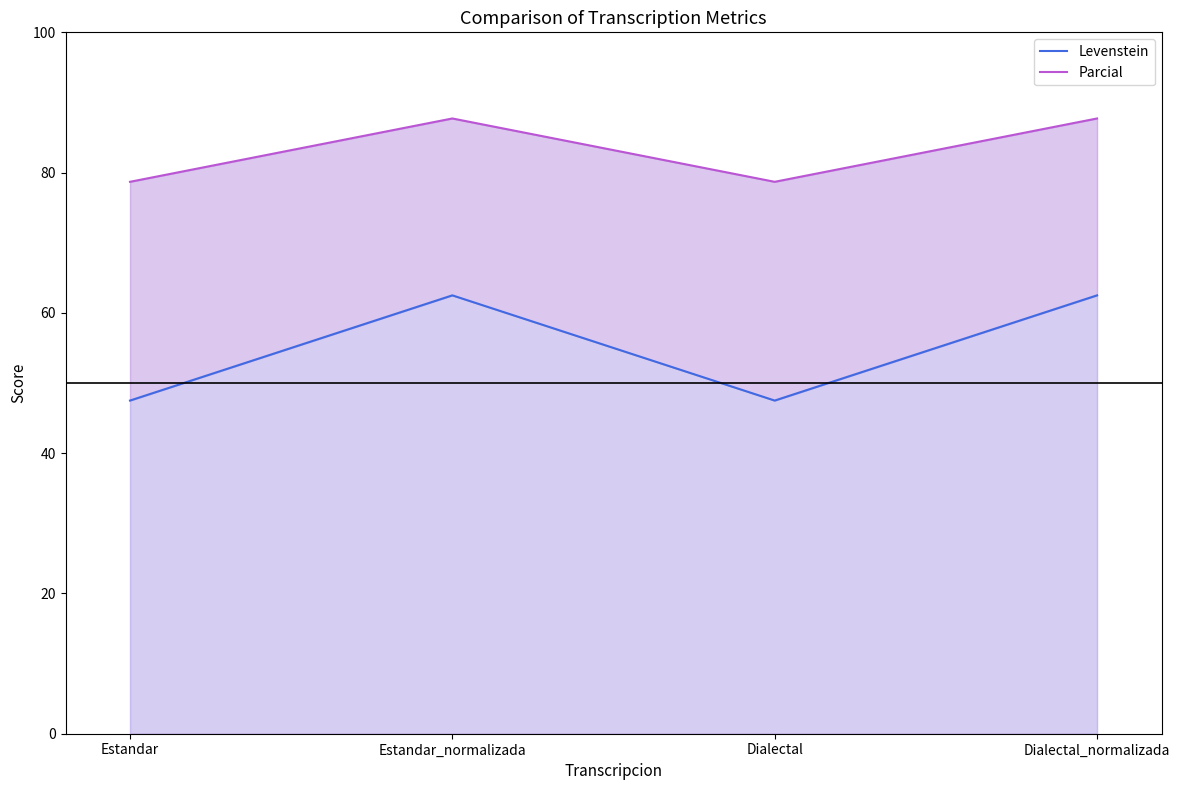

How many lines are shown in the chart?

2